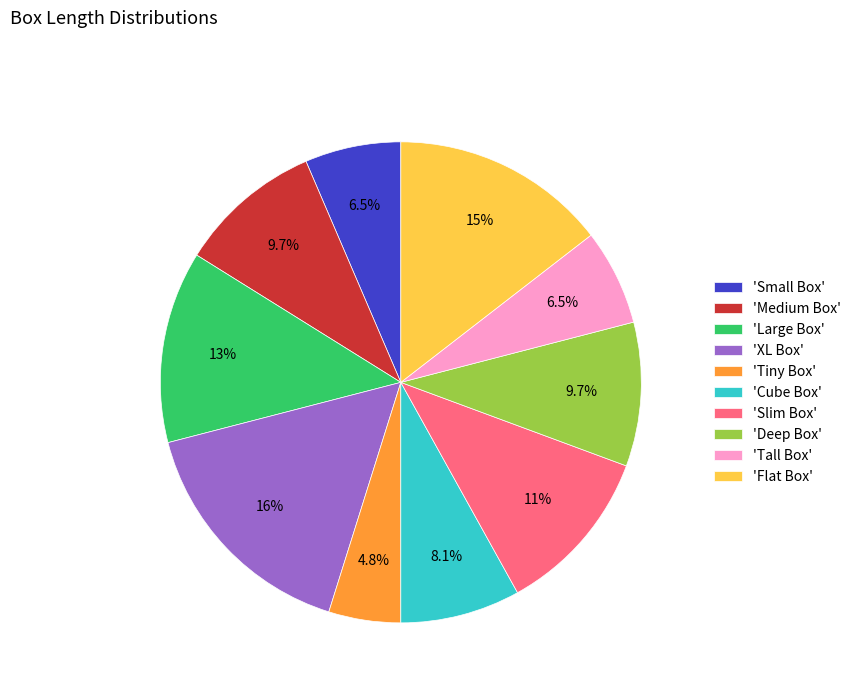

Is 'Slim Box' the majority of the pie?

No